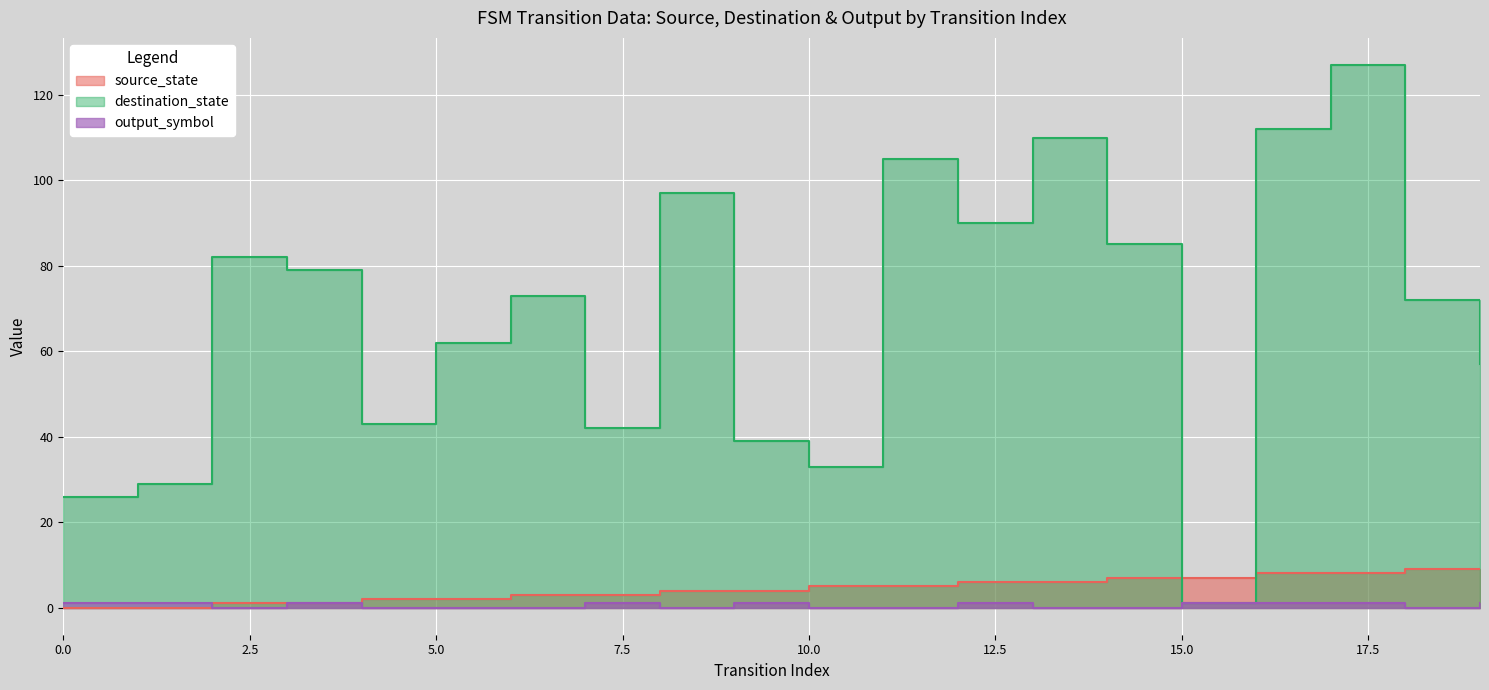

What is the total value across all series at 1?

30